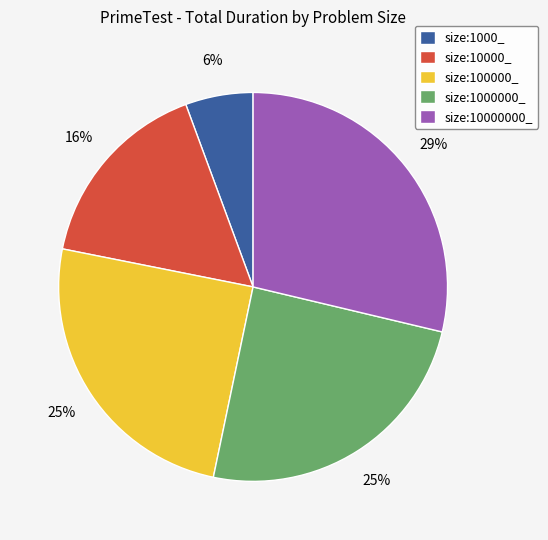

Which category has the smallest portion of the pie?

size:1000_